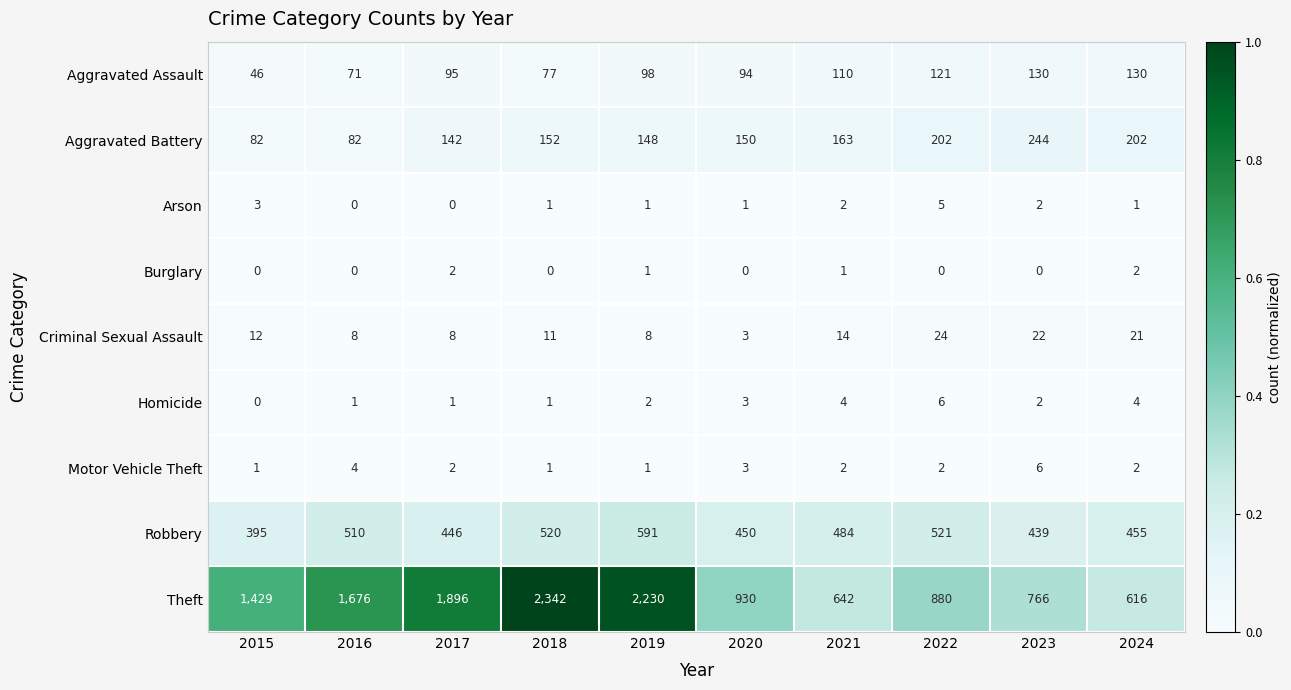

What is the sum of the Aggravated Assault values at 2017 and 2020?

189